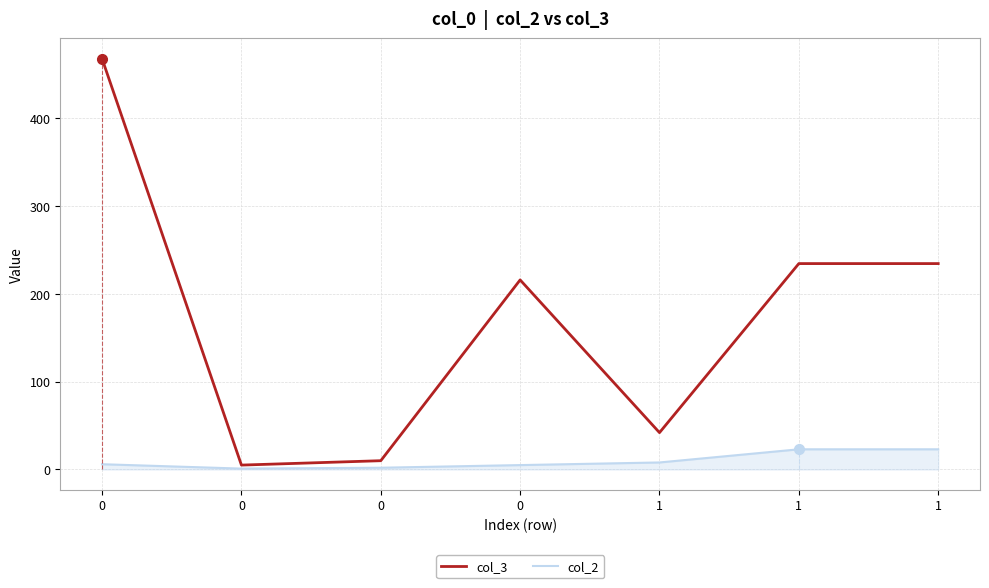

Which series has the largest range (max minus min)?

col_3